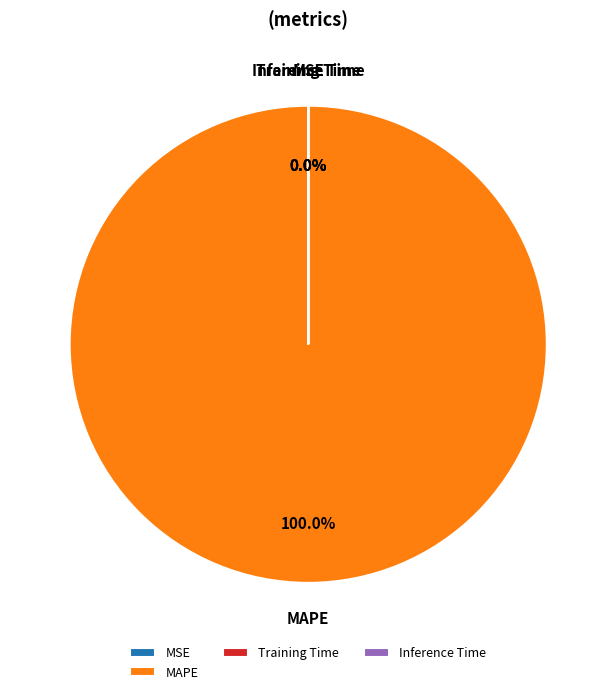

What percentage do MAPE and Training Time together represent?

100.0%